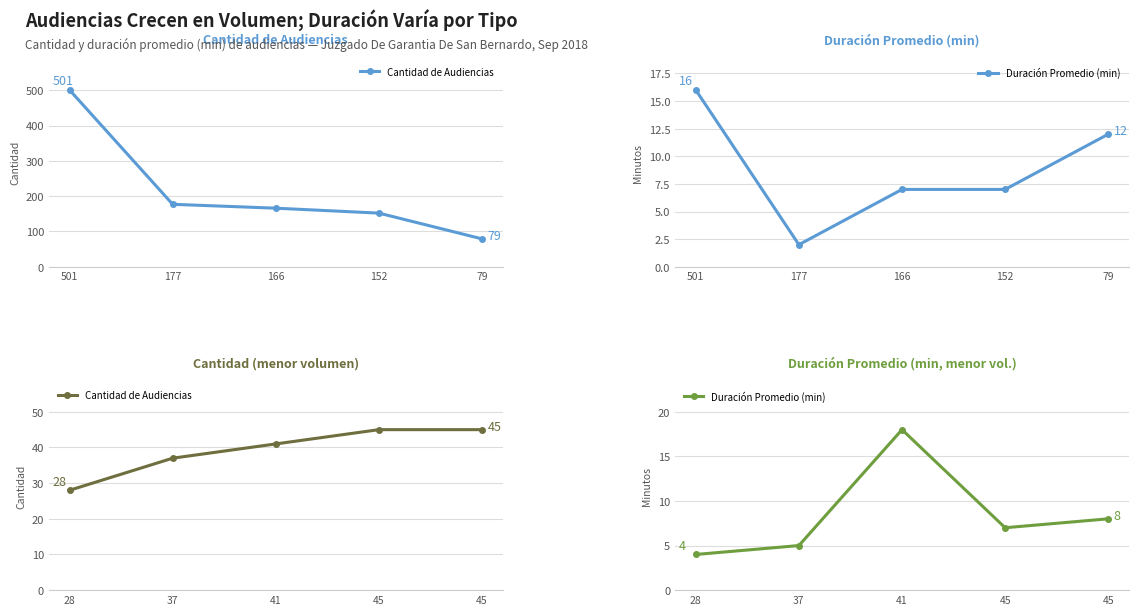

Does the chart display data point markers on the line(s)?

Yes